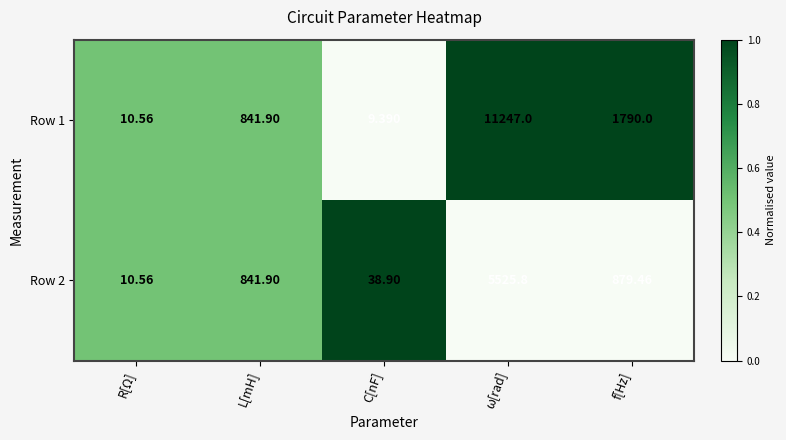

Where is Row 1 nearest to the value 5628?

f[Hz]